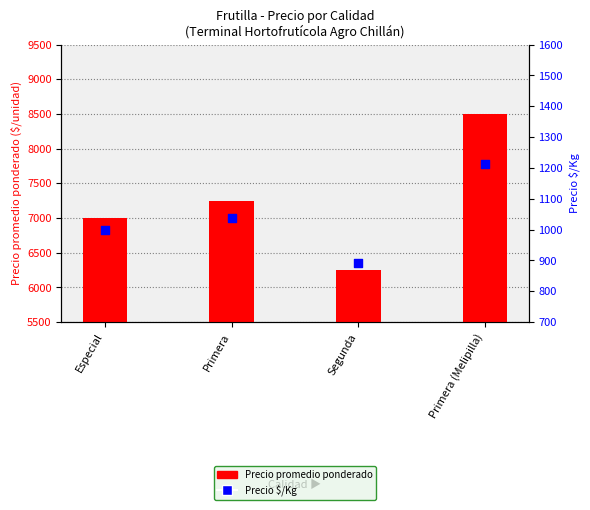

Which series contains the lowest Y value?

Precio $/Kg